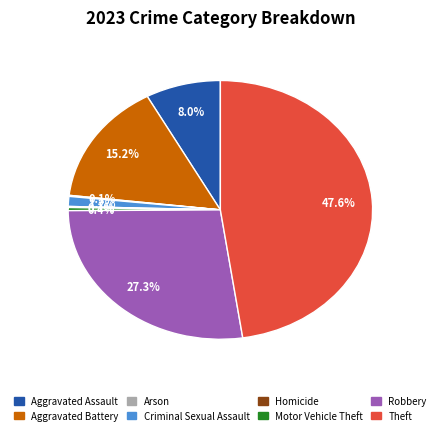

Which has a higher value, Robbery or Motor Vehicle Theft?

Robbery